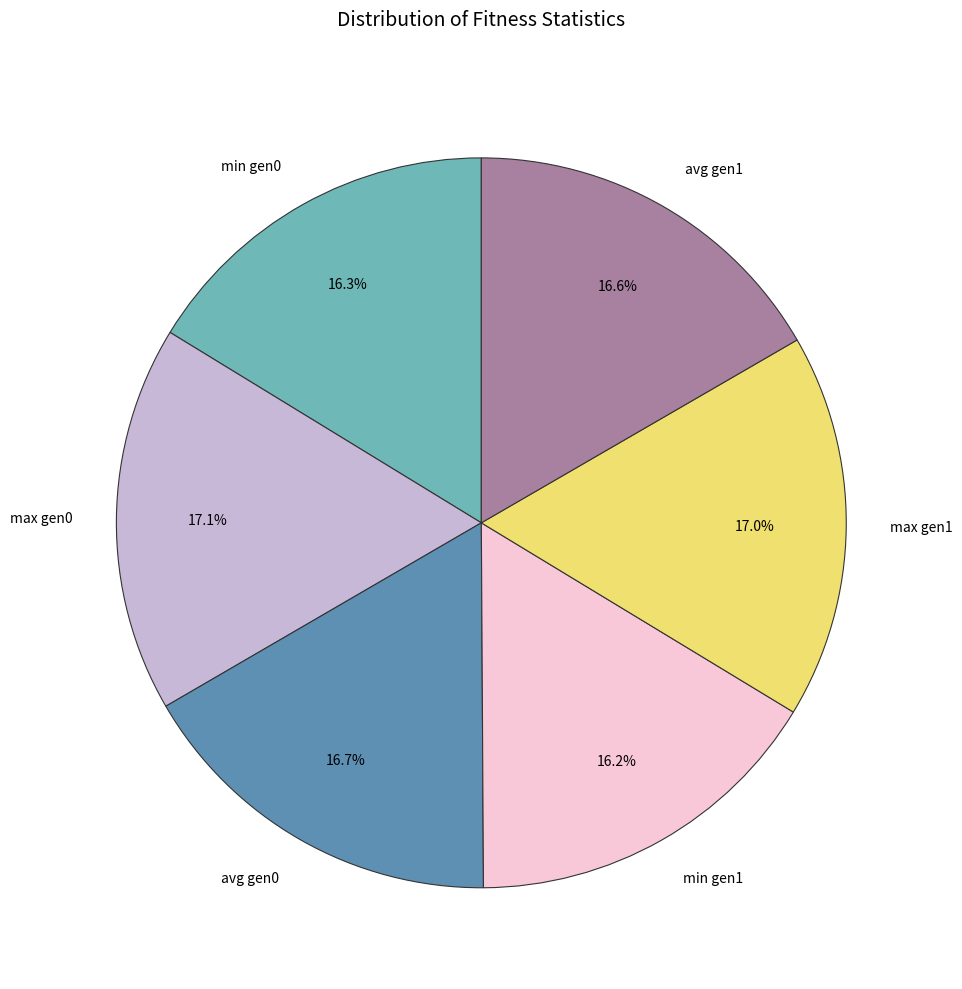

Approximately how many times larger is the value at min gen0 compared to avg gen0?

1.0